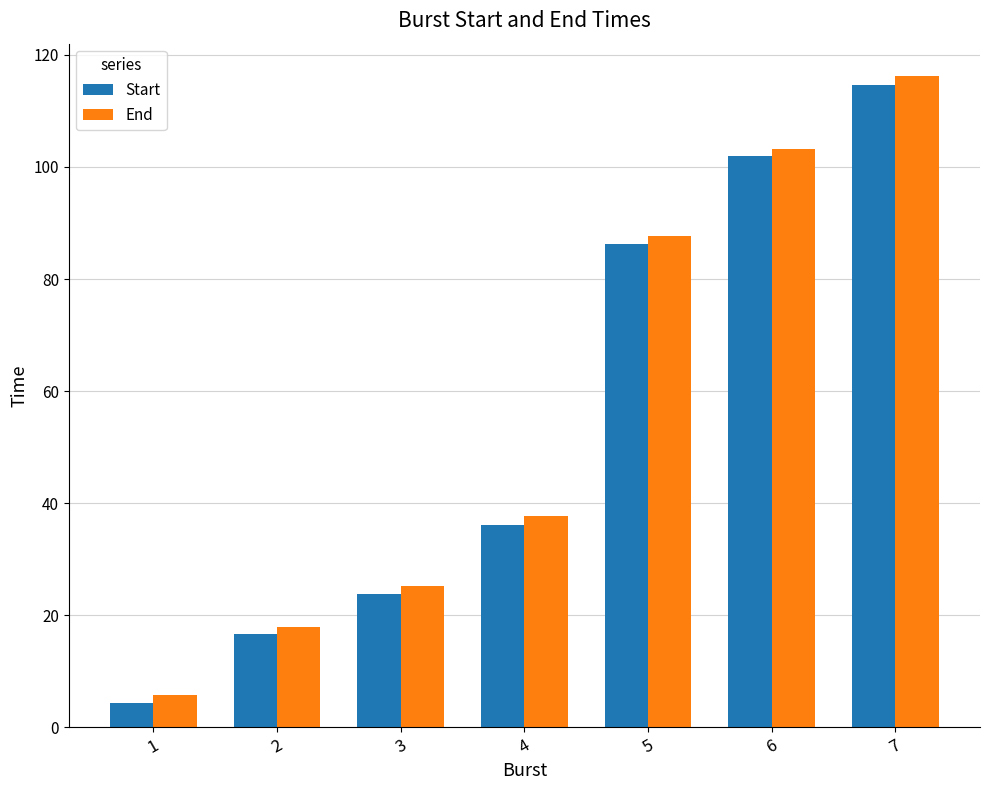

Reading left to right, extract all data points from this chart.

Start: 4.3	16.6	23.8	36.1	86.3	101.9	114.6
End: 5.7	17.9	25.3	37.7	87.7	103.2	116.2